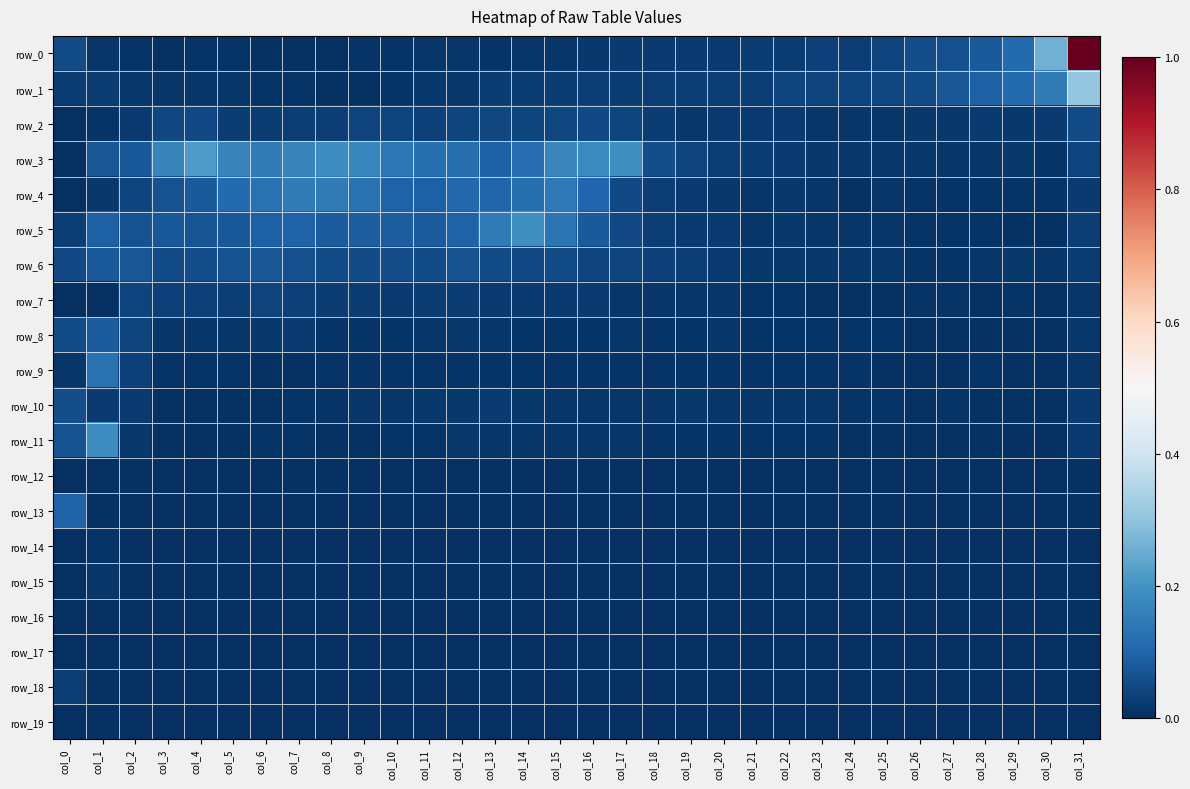

The row_12 series shows 0.0 at col_12. True or false?

True